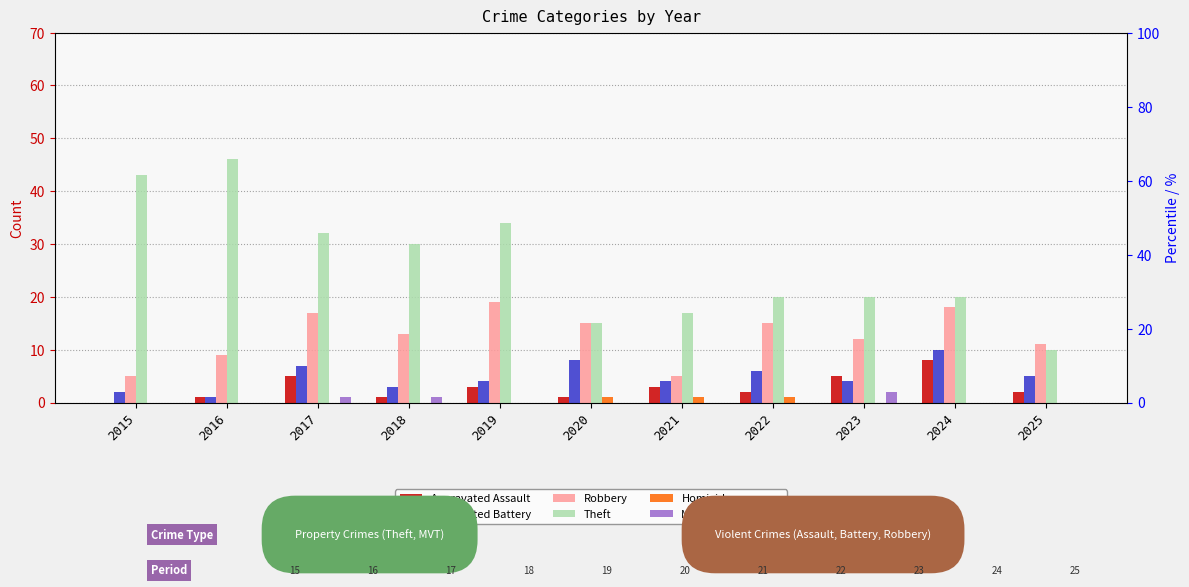

The value of Aggravated Assault at 2023 is 8. True or false?

False